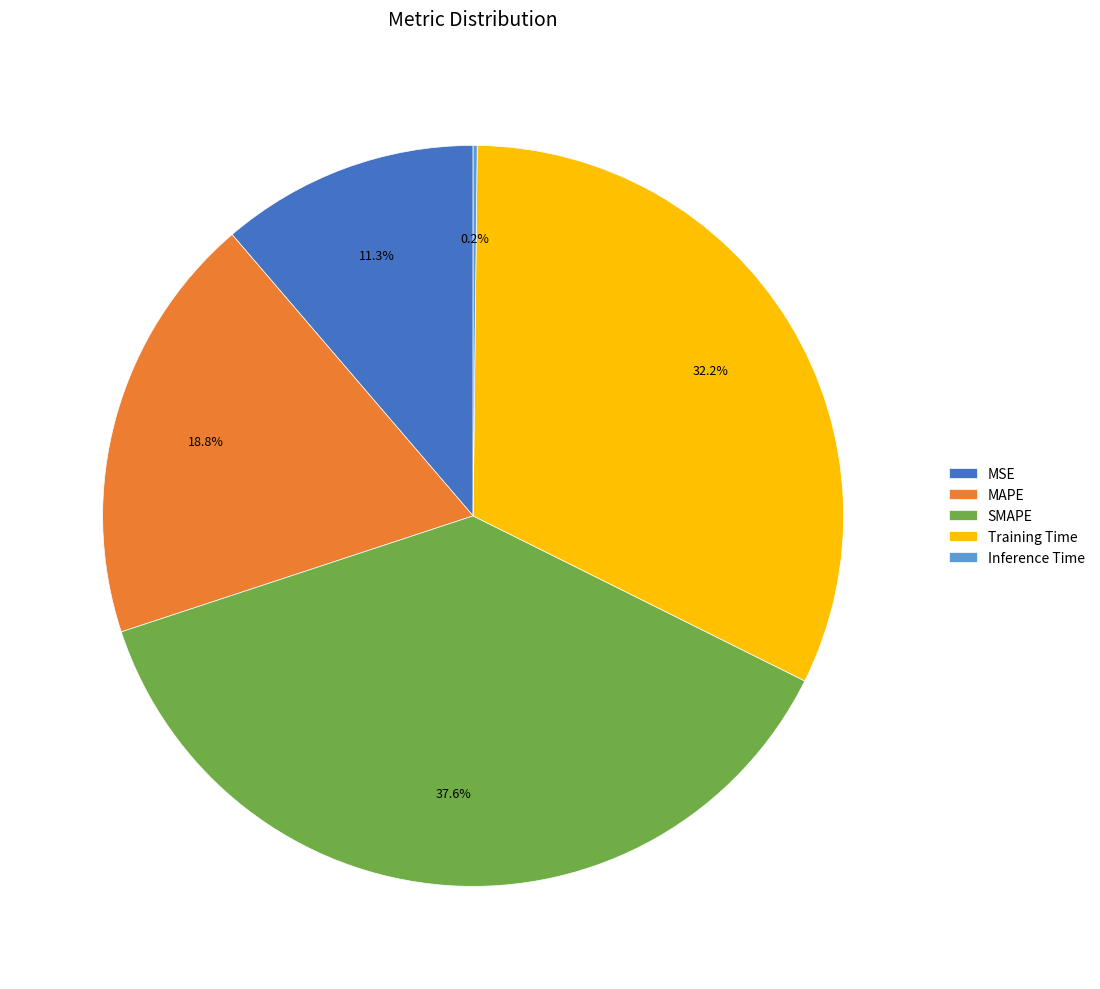

Which category has the biggest portion of the pie?

SMAPE